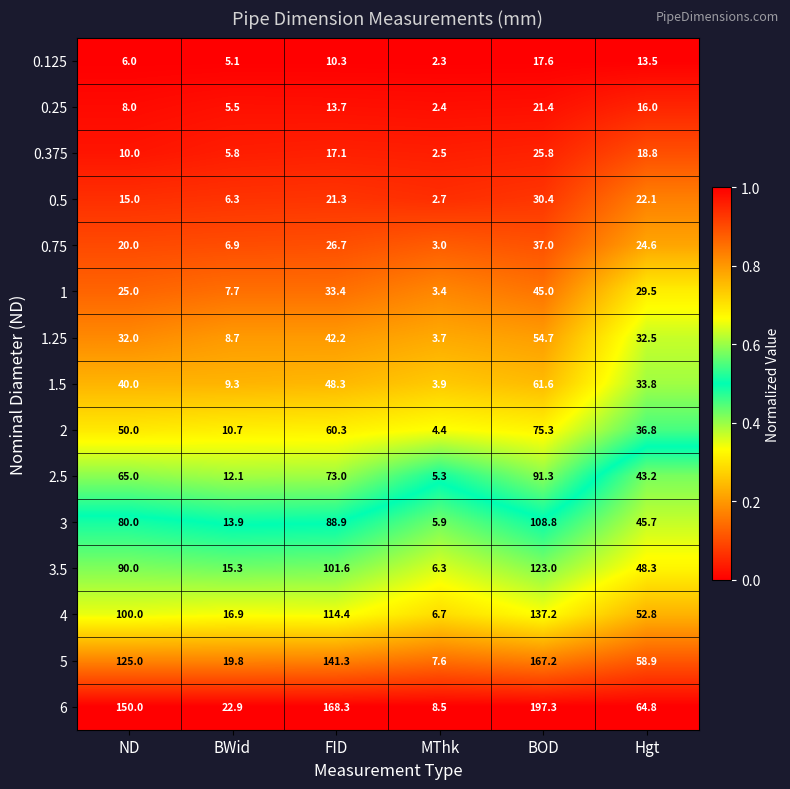

How many categories are shown in the chart?

6